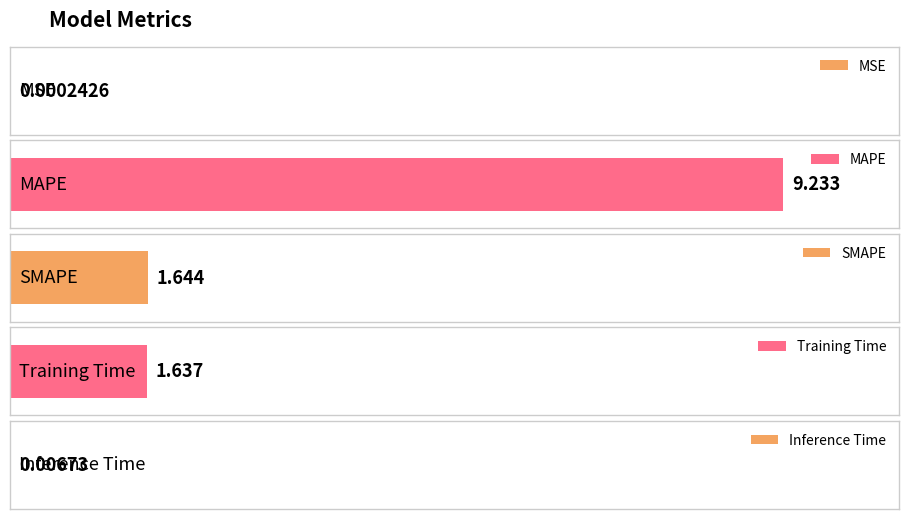

True or false: the data shows 0.6 at Training Time.

False